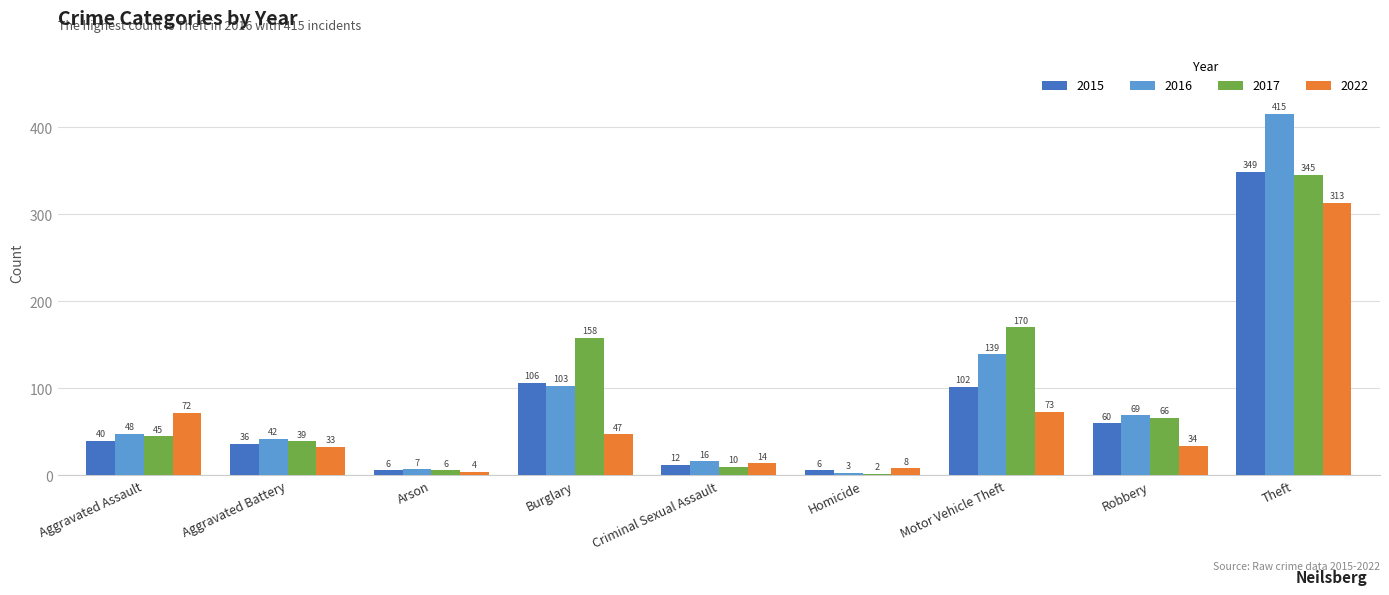

What is the difference between the 2016 values at Homicide and Burglary?

100